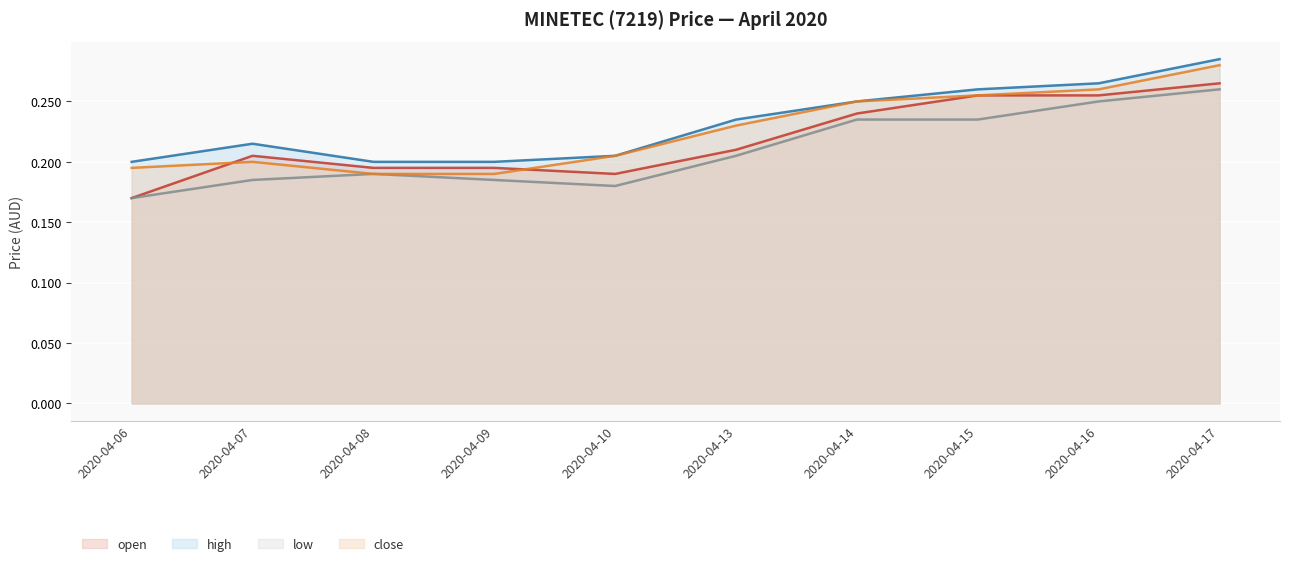

The low series shows 0.2 at 2020-04-13. True or false?

True